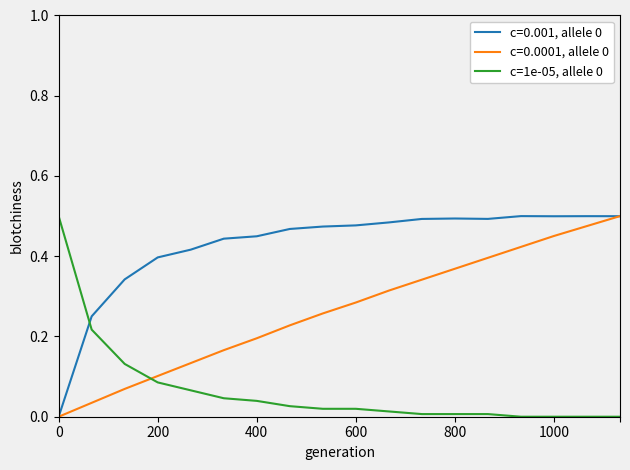

True or false: c=1e-05, allele 0 and c=0.0001, allele 0 cross at least once.

True